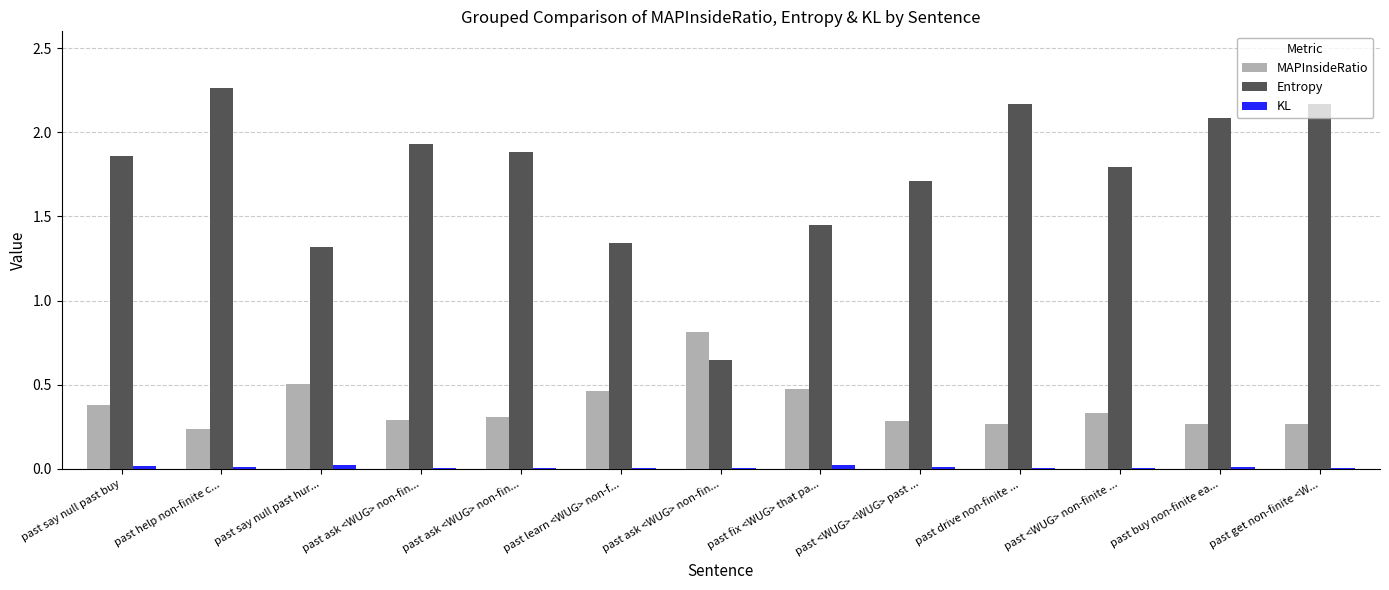

How many groups of bars are there?

13